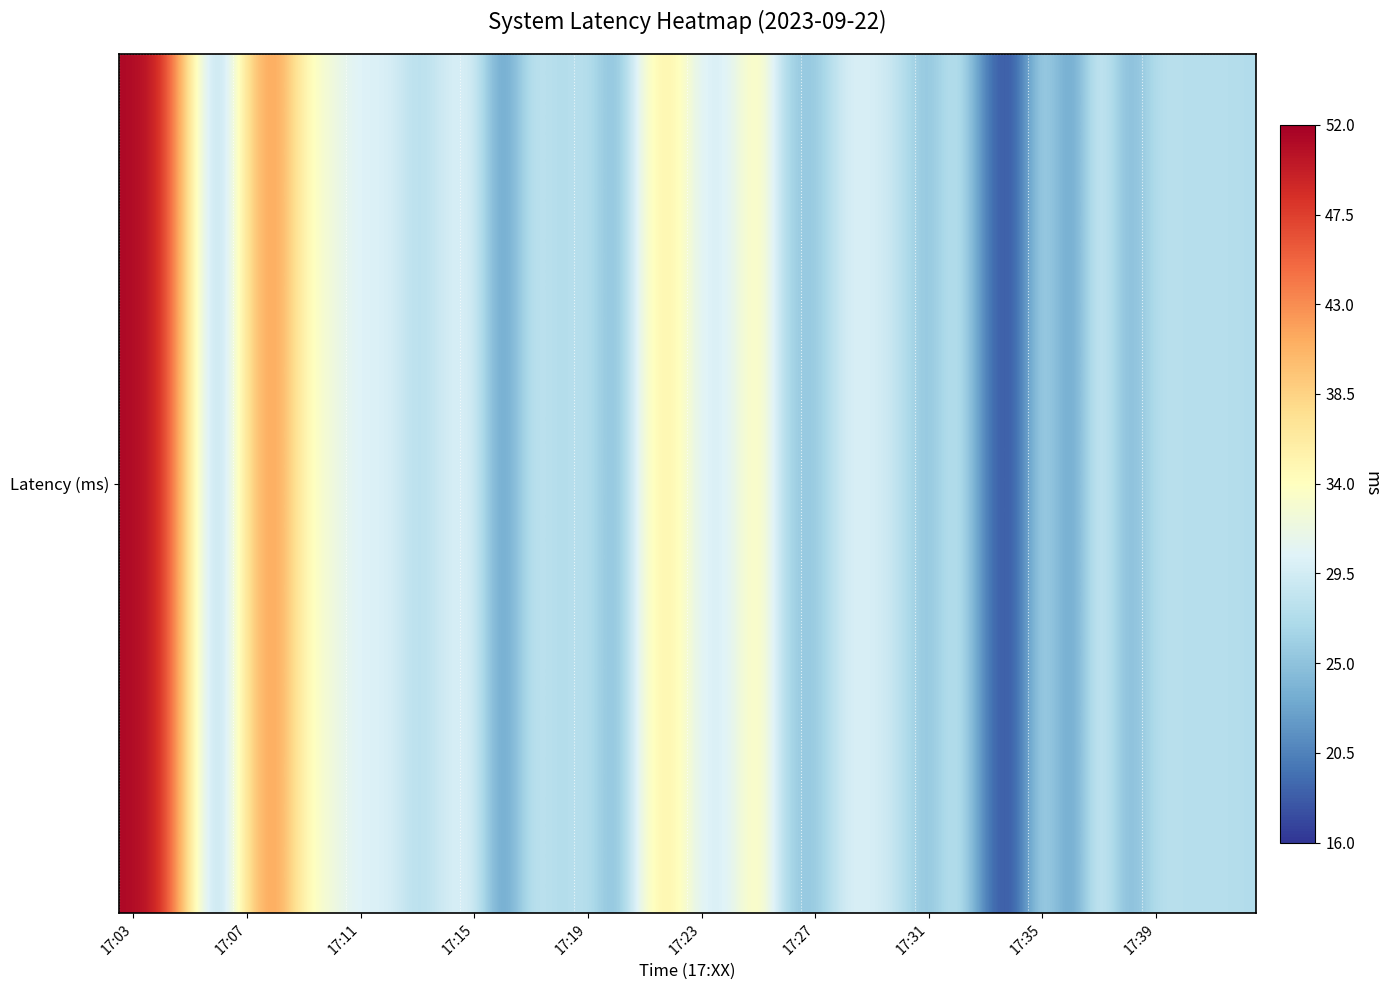

Reading right to left, transcribe all the data shown in this chart.

27.3	27.7	27.5	28.1	23.0	31.0	20.7	28.4	16.9	19.5	29.7	24.1	28.2	30.0	30.0	24.9	26.0	35.6	30.1	29.8	35.9	33.8	23.2	28.4	26.9	29.0	20.6	30.4	29.6	27.2	30.3	30.0	32.0	34.7	43.2	37.9	25.5	36.5	49.2	51.3